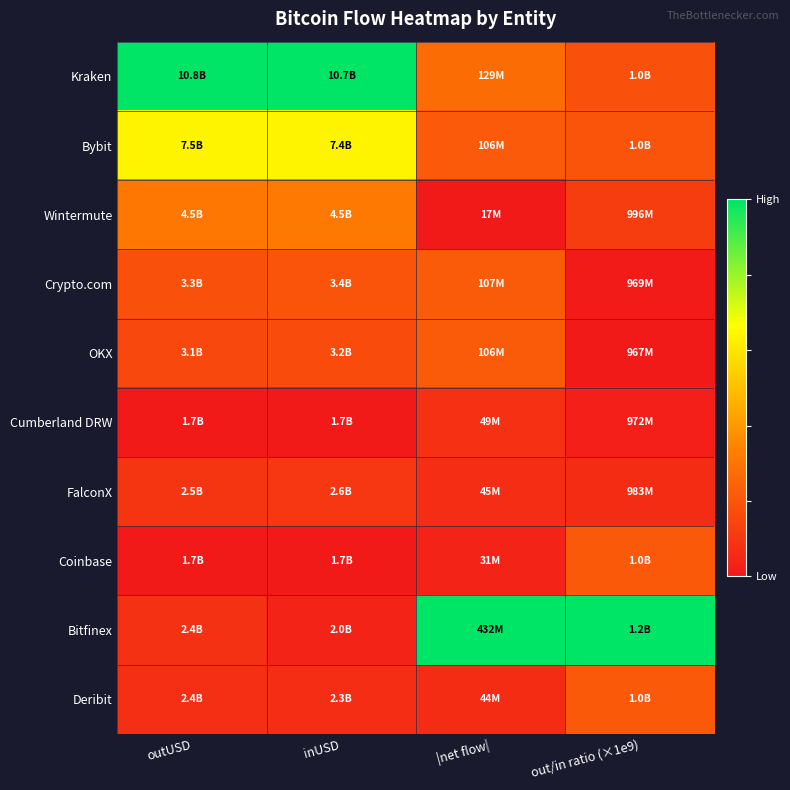

Which label corresponds to the largest value in the chart?

outUSD